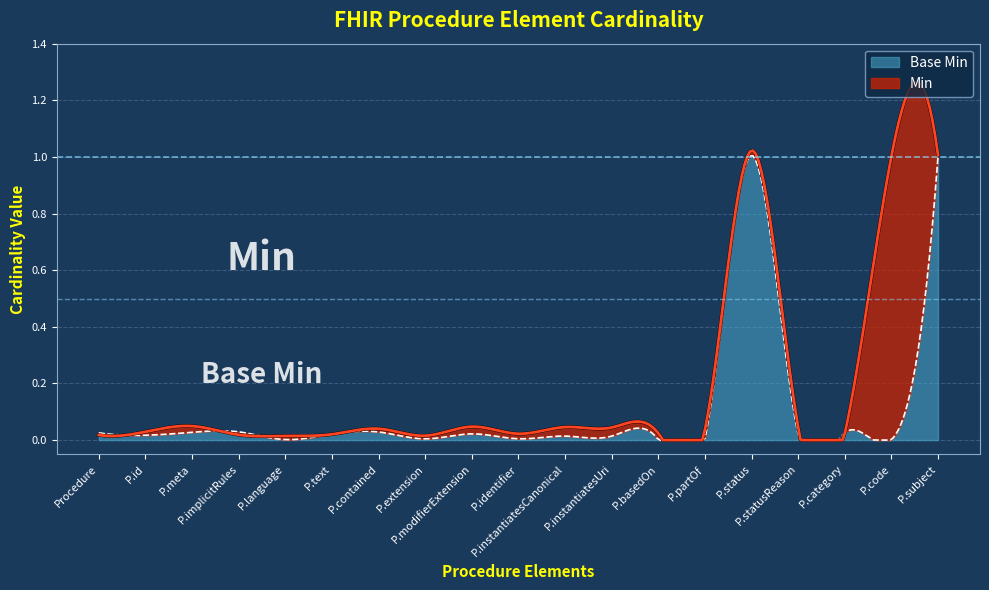

Which has a higher value, Procedure.partOf or Procedure.category?

Procedure.partOf